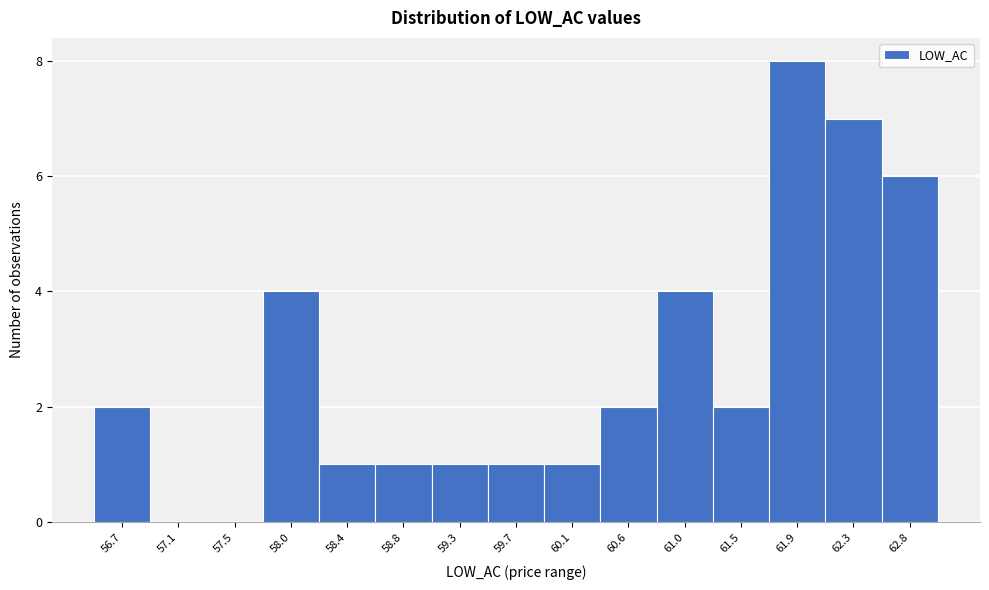

Reading left to right, extract all data points from this chart.

56.7=2	57.1=0	57.5=0	58.0=4	58.4=1	58.8=1	59.3=1	59.7=1	60.1=1	60.6=2	61.0=4	61.5=2	61.9=8	62.3=7	62.8=6